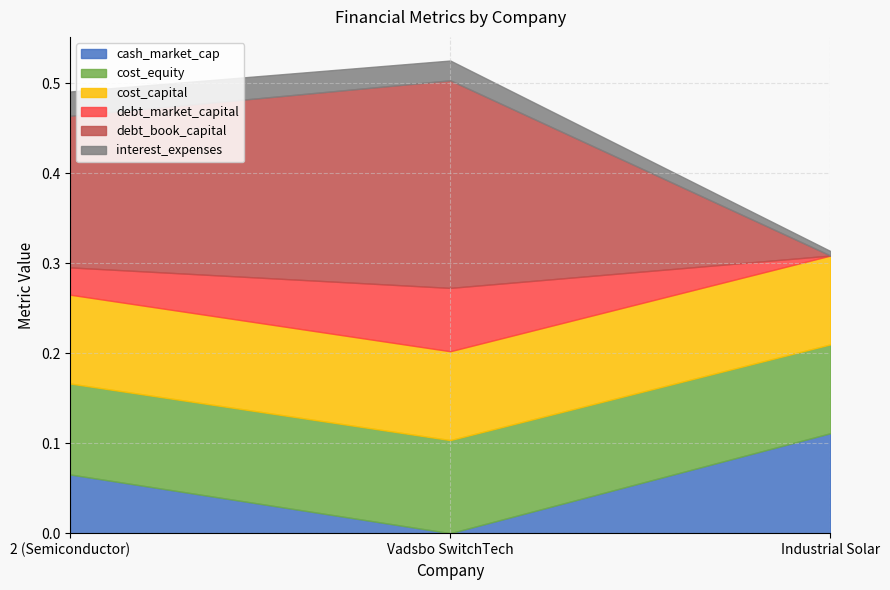

The cost_equity series shows 0.1 at Vadsbo SwitchTech. True or false?

True